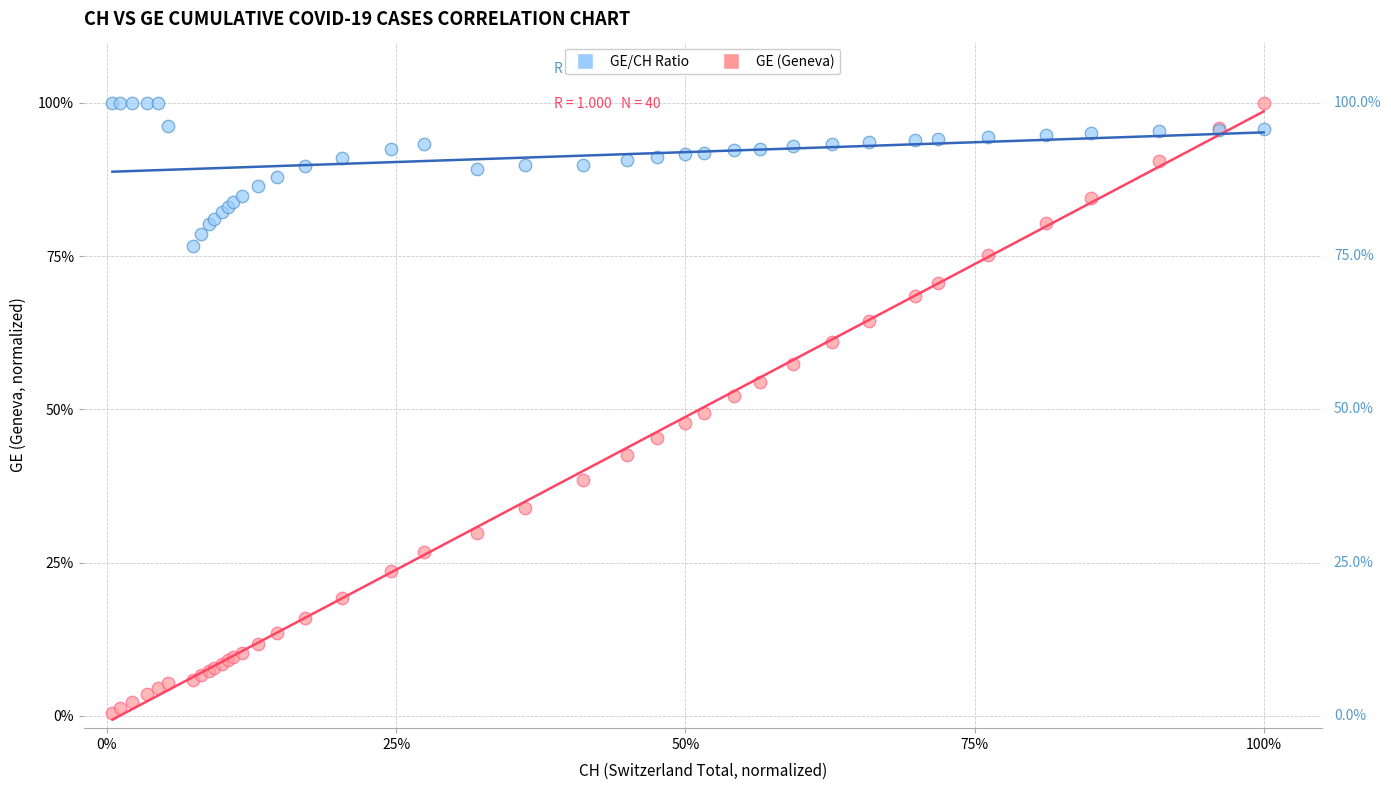

Which series has the widest spread of Y values?

GE (Geneva)